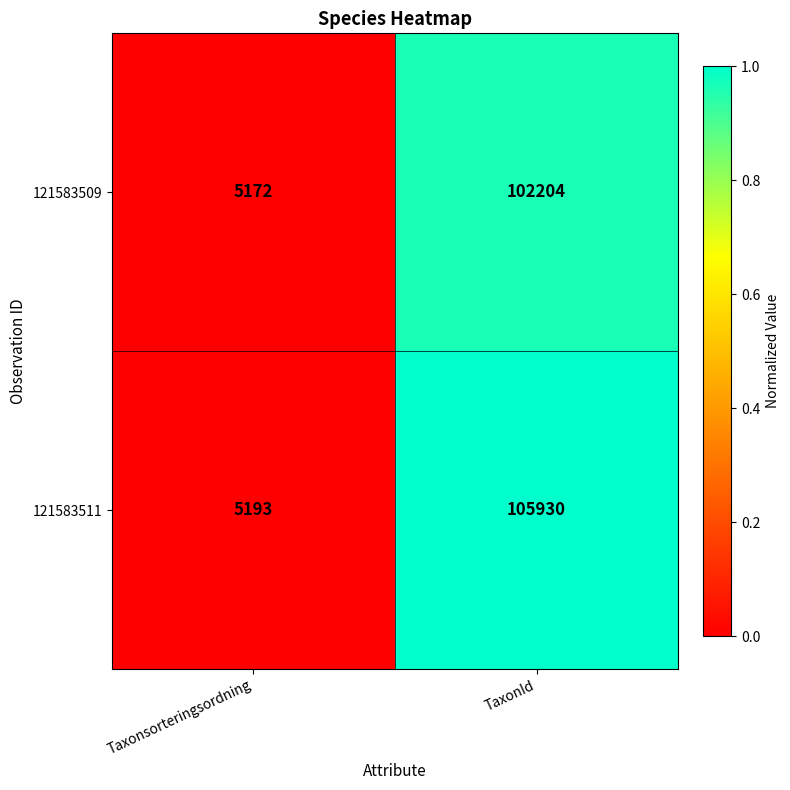

Which category has the highest value across all series?

TaxonId